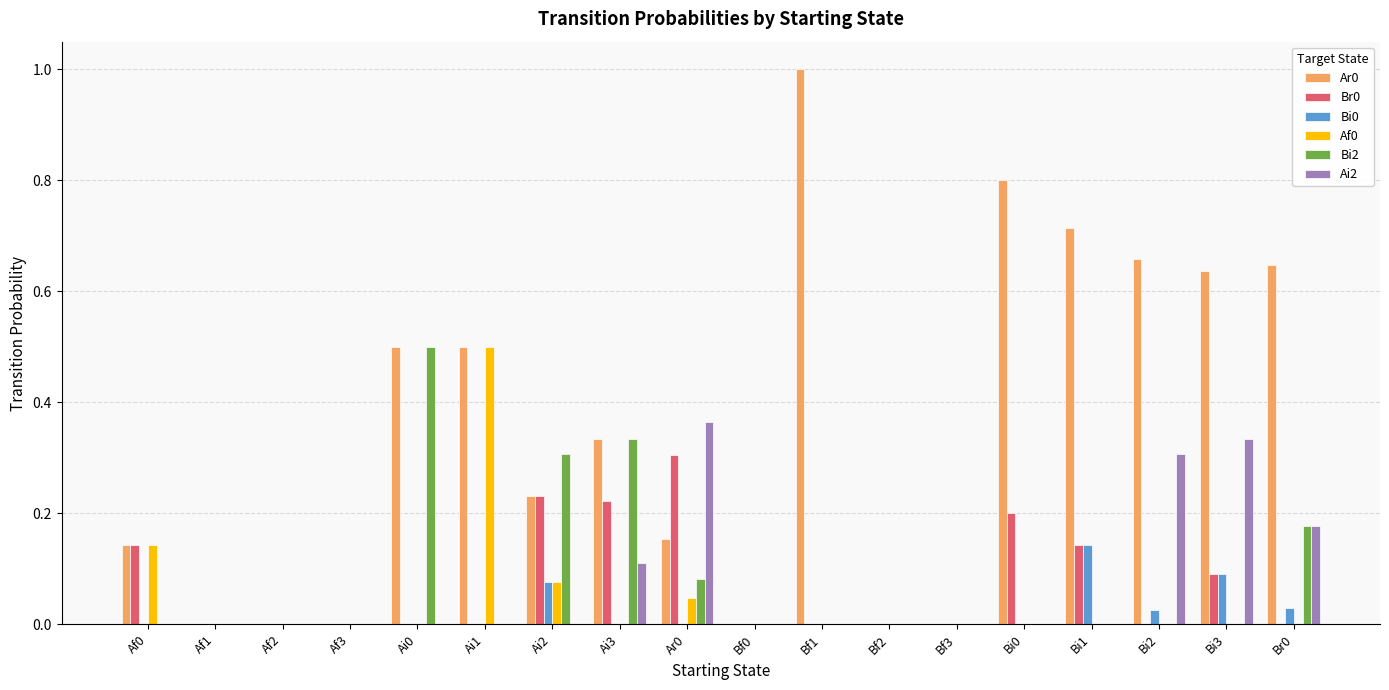

Is it true that Ai2 equals 0.0 at Af3?

True